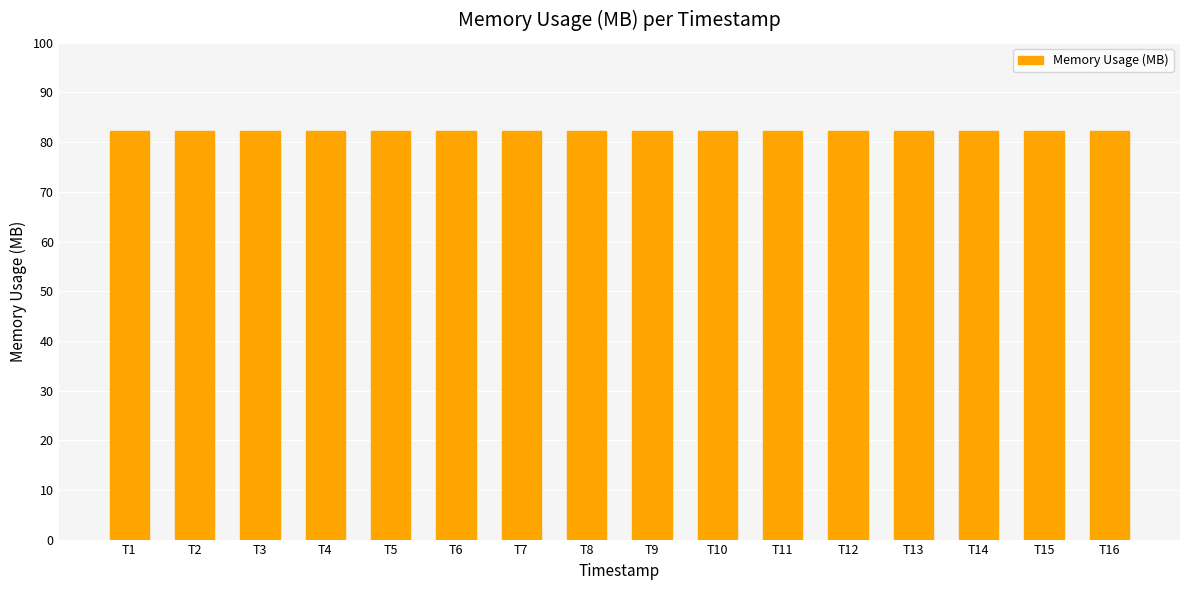

Approximately how many times larger is the value at T15 compared to T5?

1.0